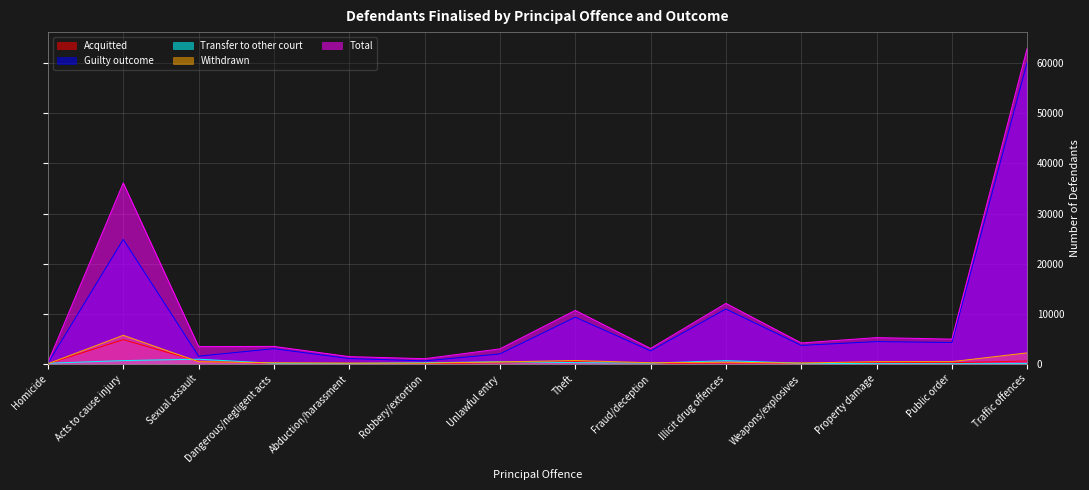

At which category is the sum across all series the highest?

Traffic offences